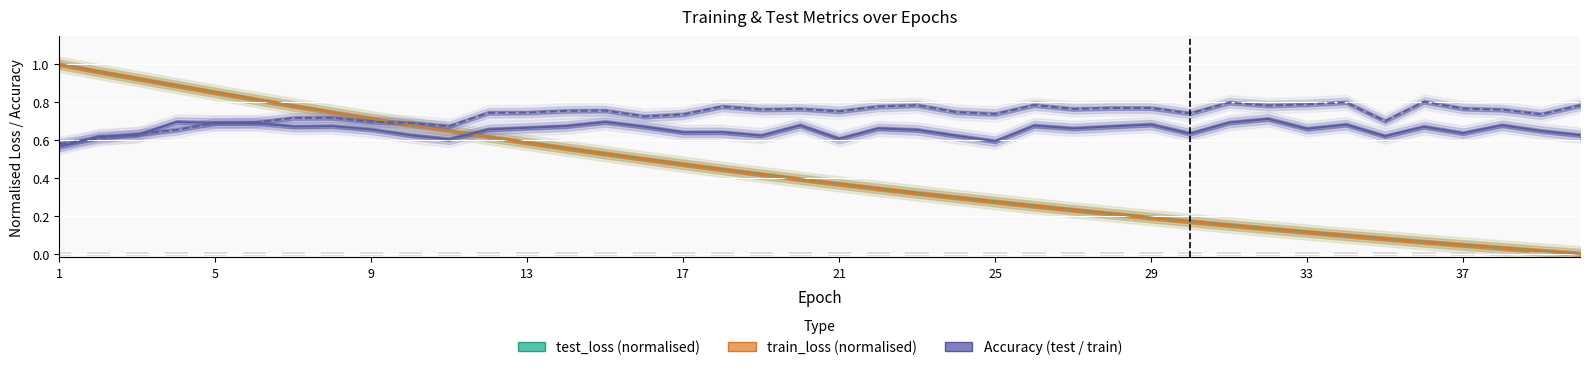

Which series has the largest range (max minus min)?

test_loss (normalised)